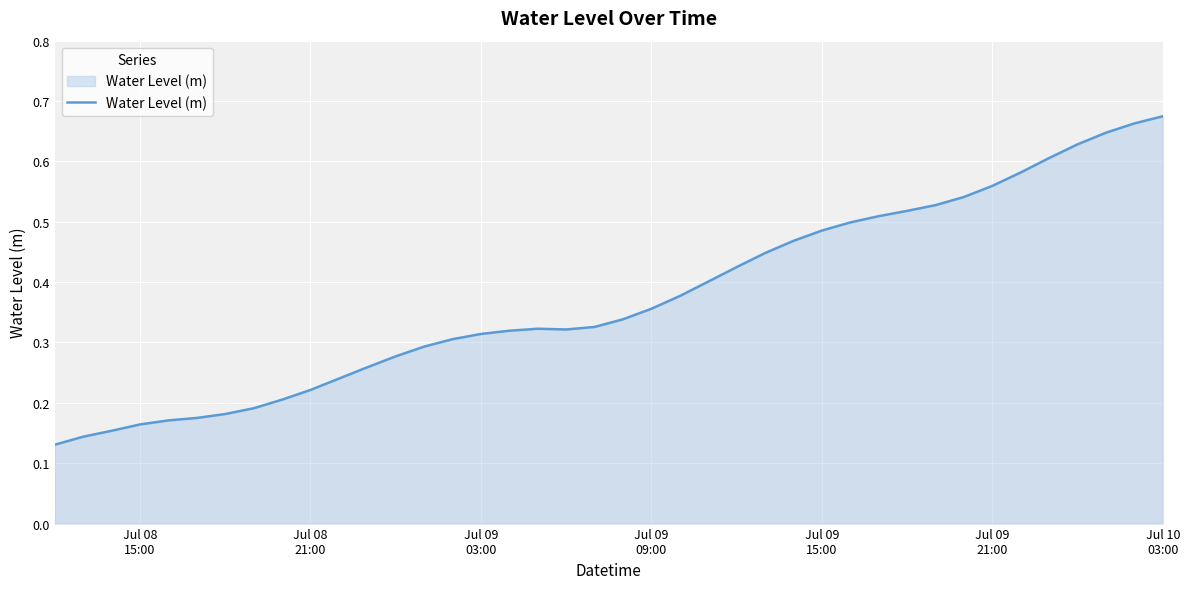

Is this an area chart (filled region under the line)?

Yes